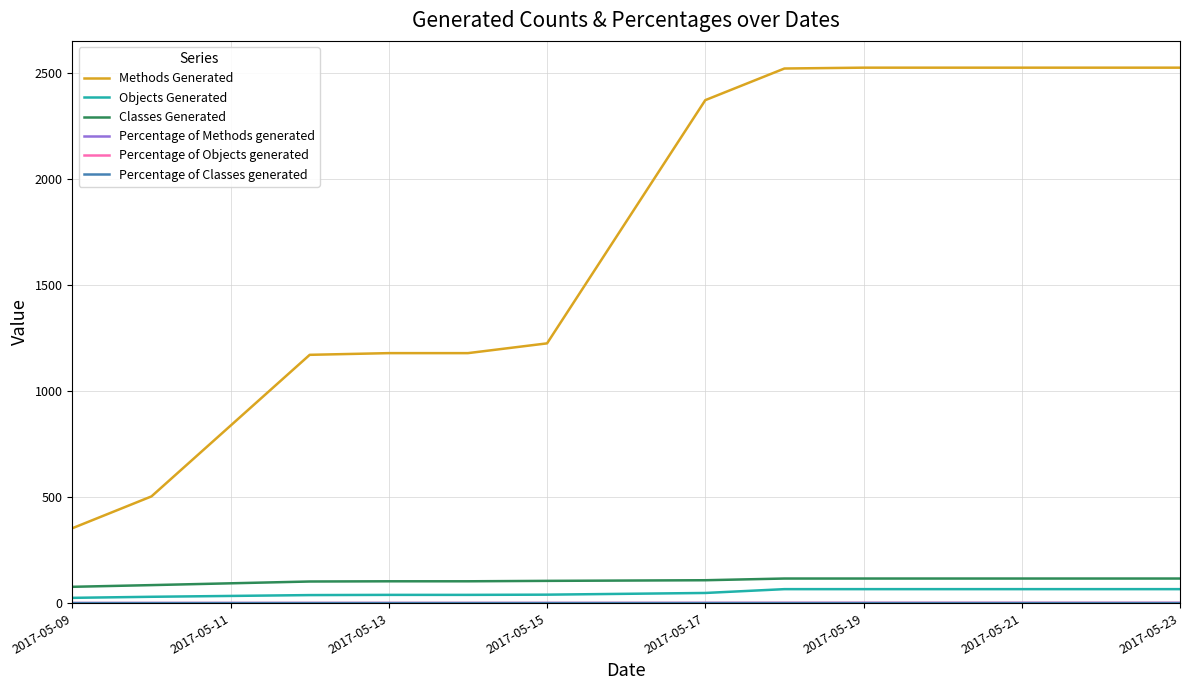

Which series has the largest total across all categories?

Methods Generated